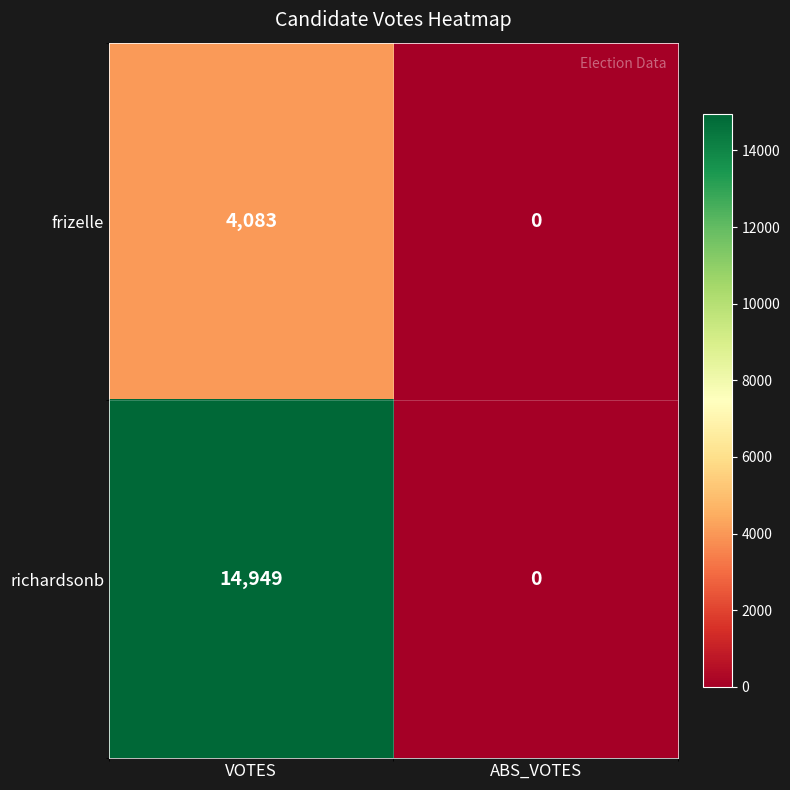

Rank the series by their maximum value, from lowest to highest.

frizelle, richardsonb